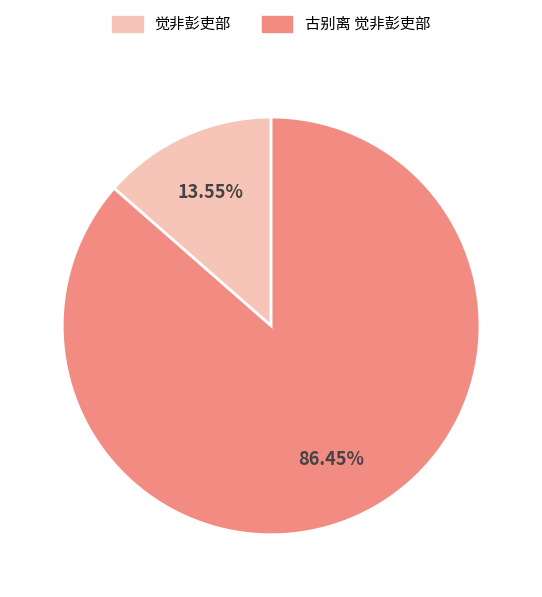

What percentage is the 古别离 觉非彭吏部 slice, to the nearest percent?

86%